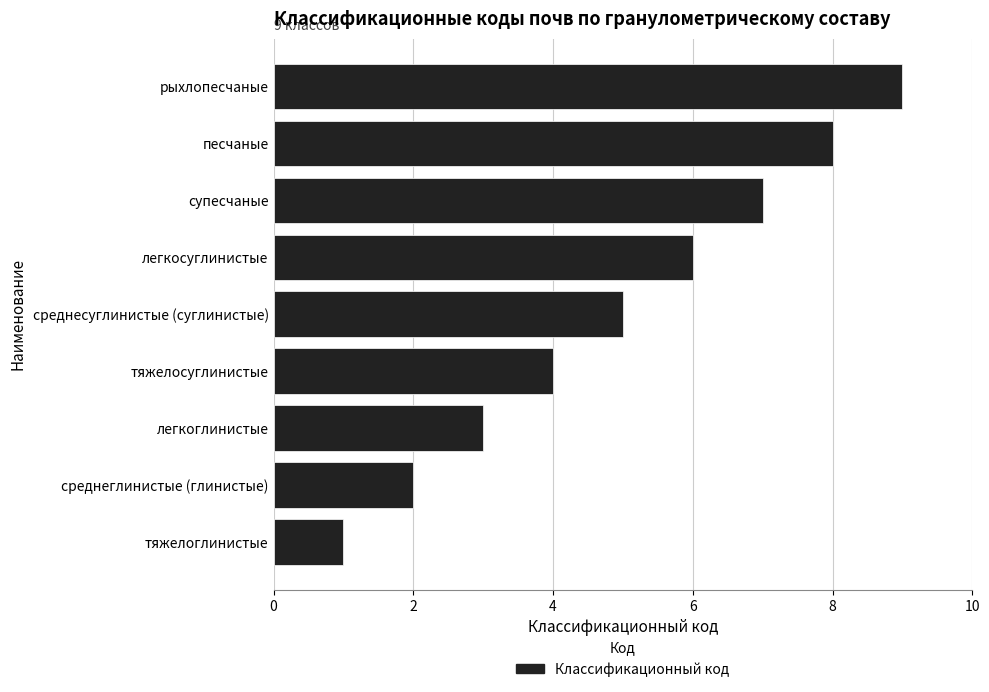

What is the average value?

5